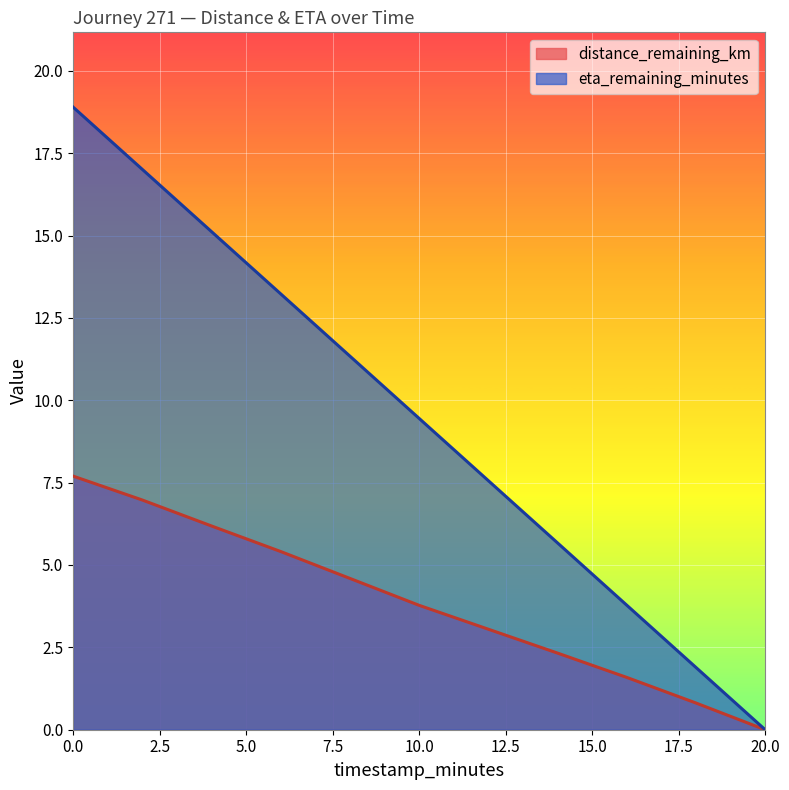

What is the sum of all eta_remaining_minutes values?

104.0